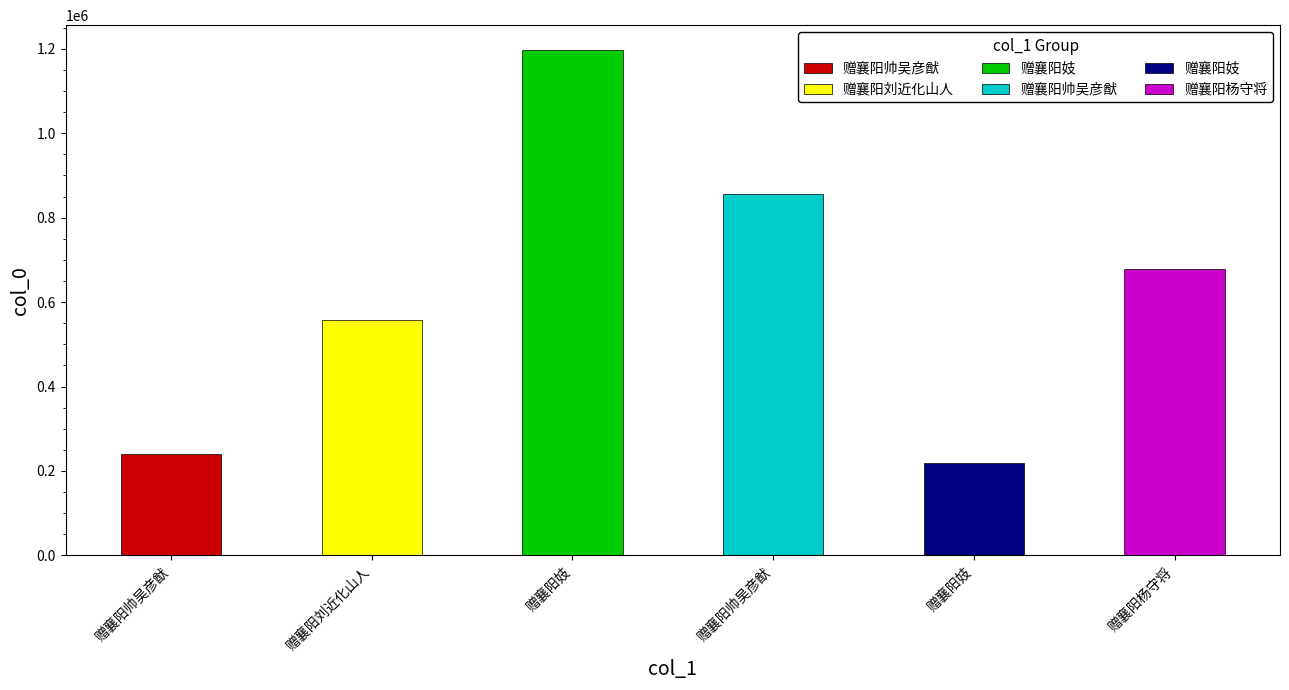

At which label is the value closest to 707008?

赠襄阳杨守将